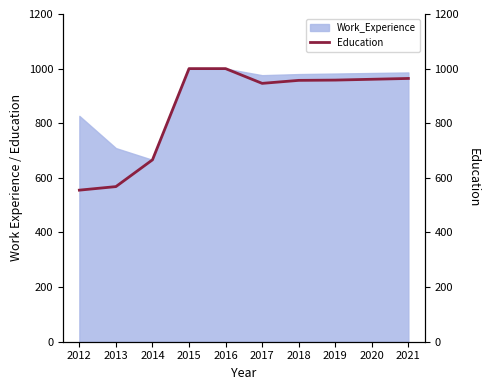

Reading right to left, what are all the values shown in this chart?

2021=964	2020=961	2019=958	2018=957	2017=946	2016=1000	2015=1000	2014=666	2013=568	2012=555